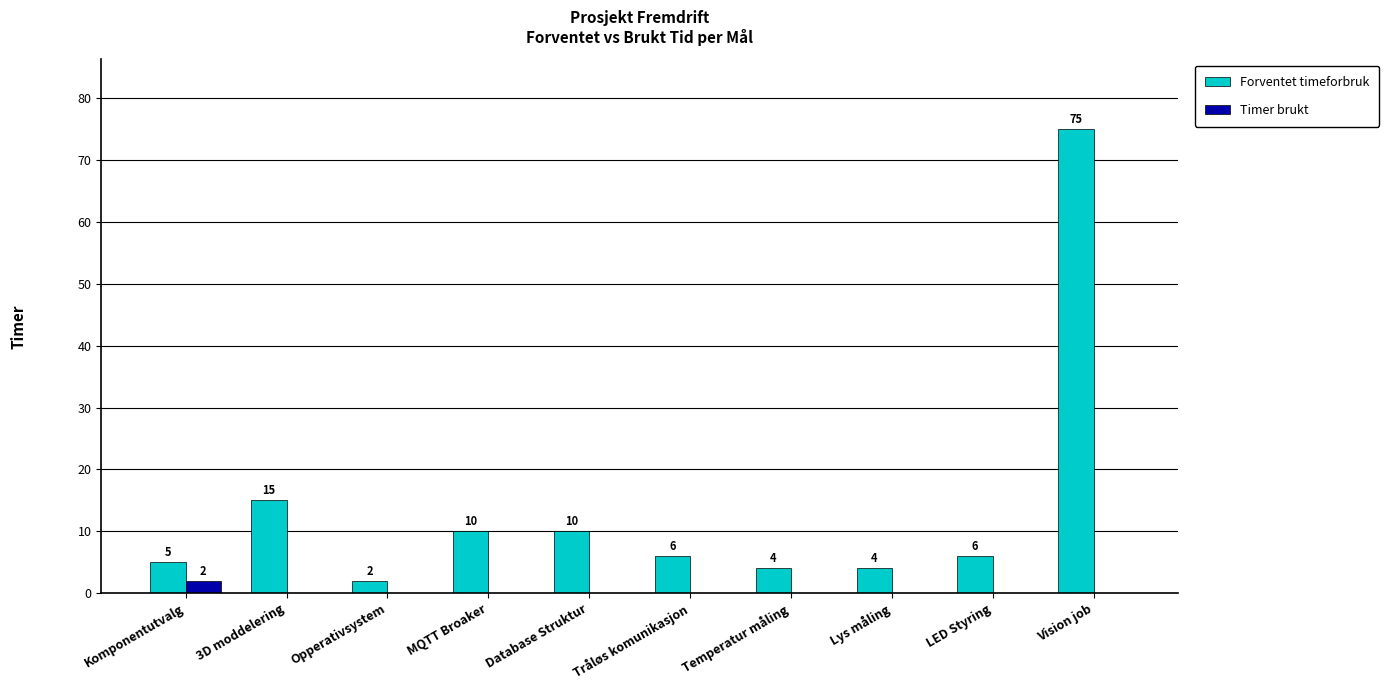

What is the greatest value displayed?

75